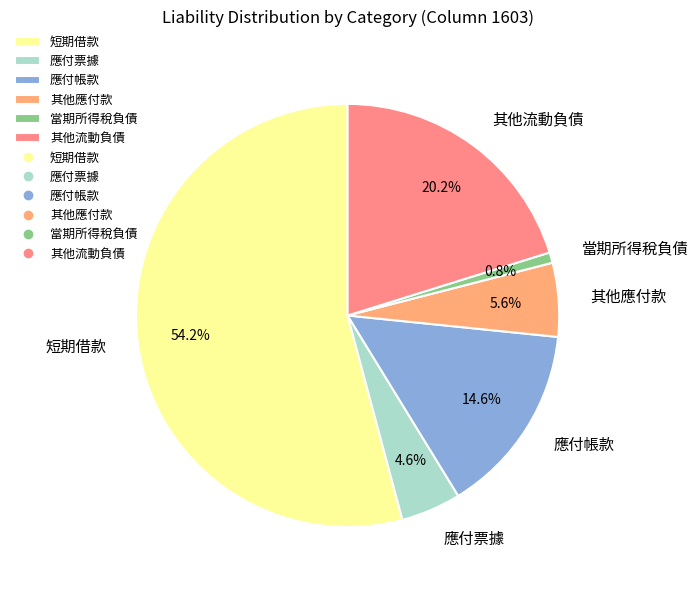

To the nearest percent, what is the combined percentage of 應付帳款 and 應付票據?

19%